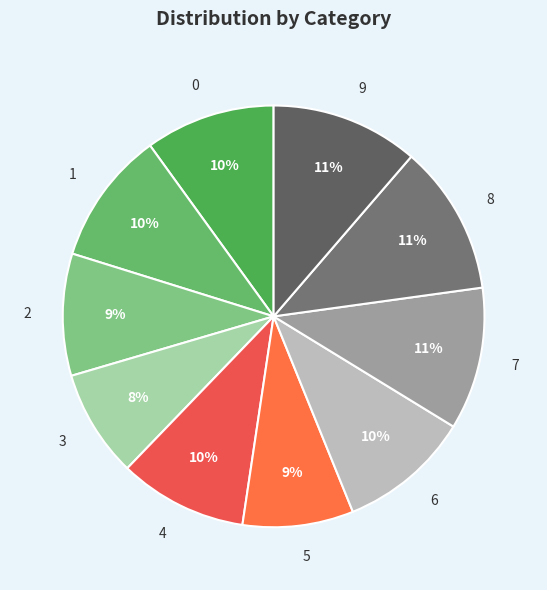

To the nearest percent, what is the difference between the 6 and 8 slice percentages?

1%